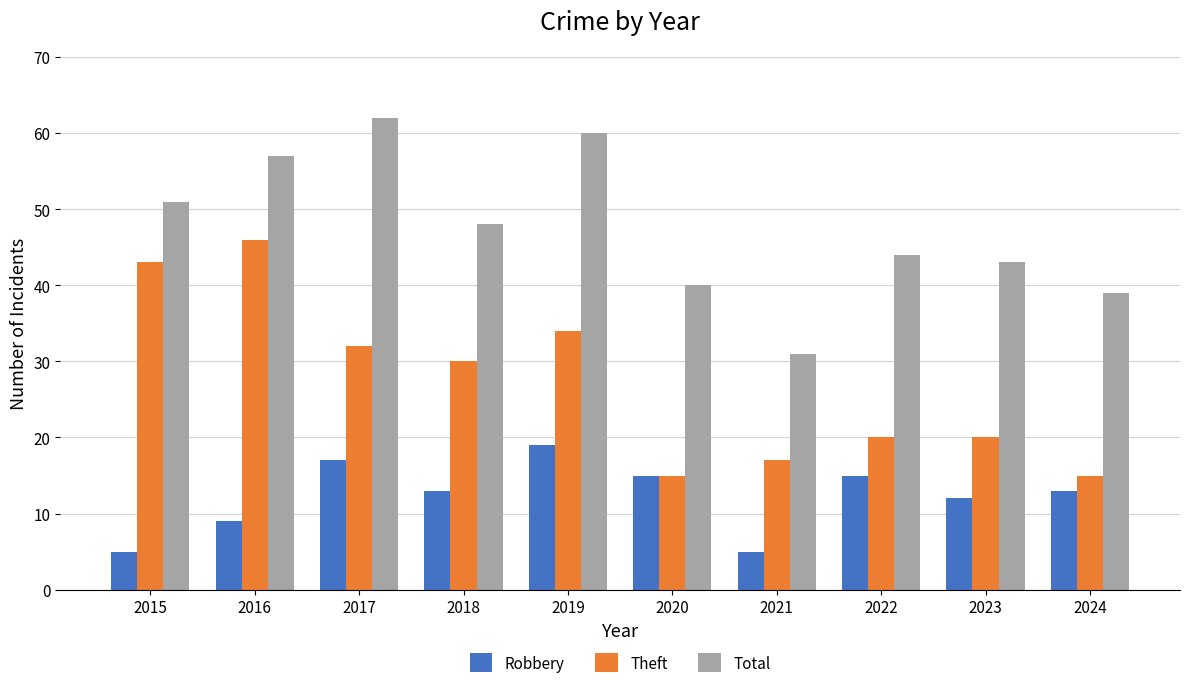

Is it true that Robbery equals 15 at 2020?

True